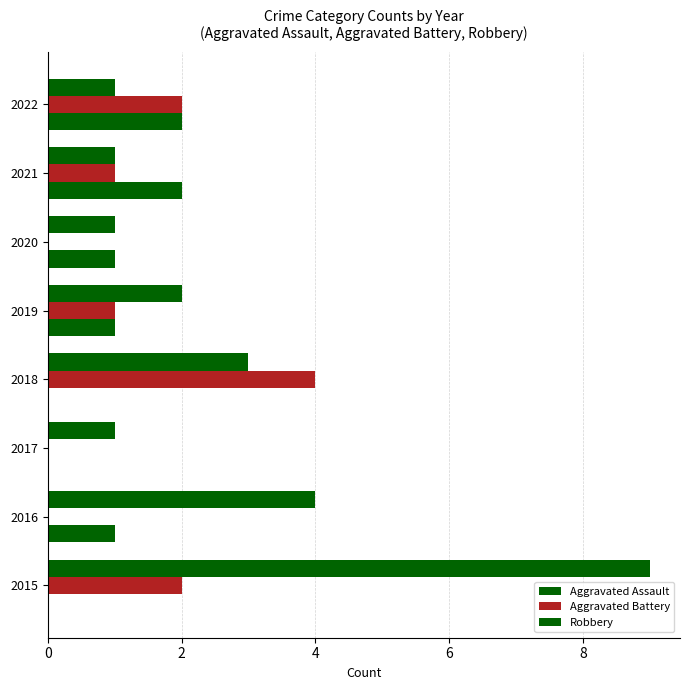

Reading left to right, extract all data points from this chart.

Aggravated Assault: 0	1	0	0	1	1	2	2
Aggravated Battery: 2	0	0	4	1	0	1	2
Robbery: 9	4	1	3	2	1	1	1